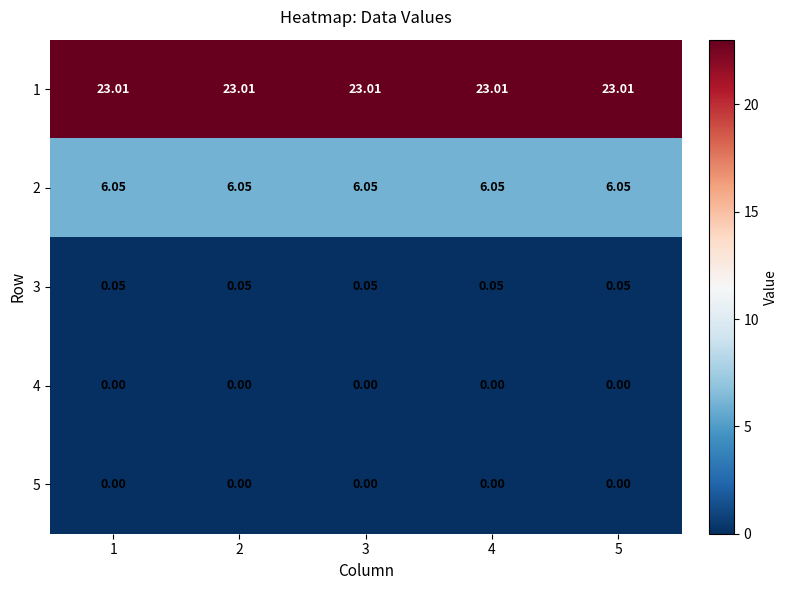

Which series has the largest total across all categories?

1